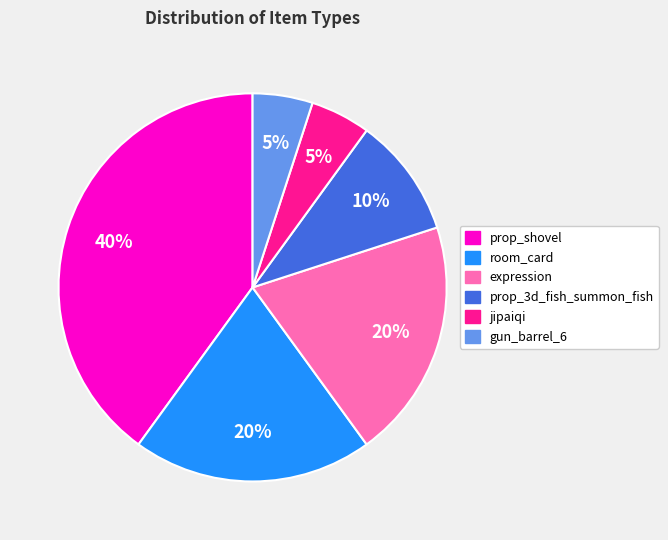

To the nearest percent, what percentage of the pie is jipaiqi?

5%